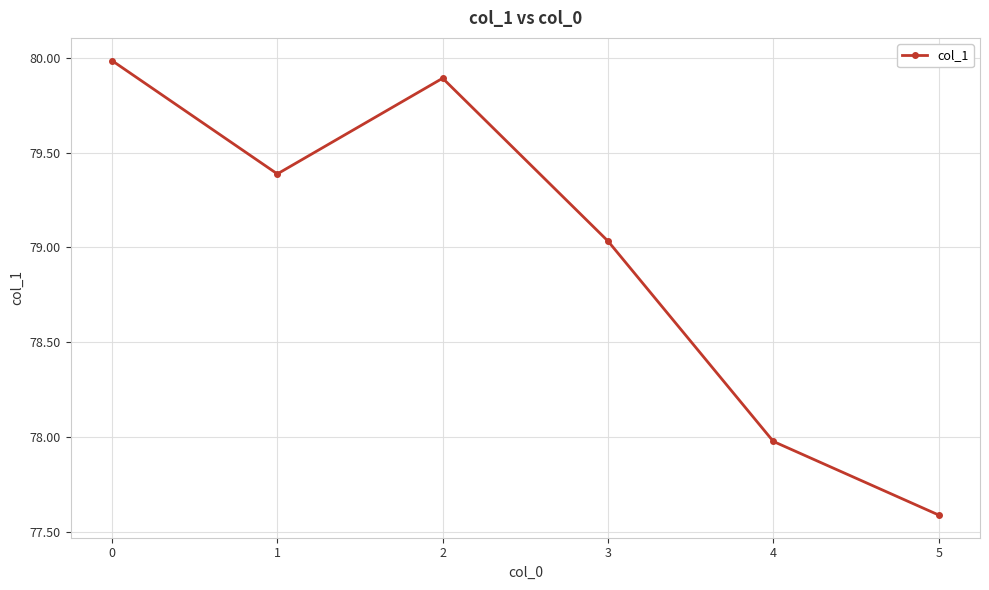

What is the maximum value shown in the chart?

80.0